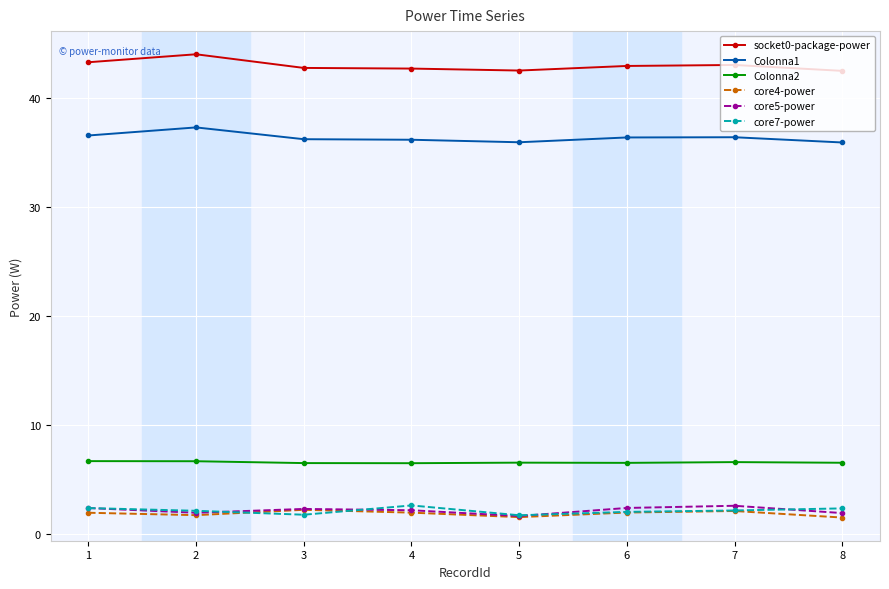

What is the value of the socket0-package-power point at the 4th from the left?

42.7